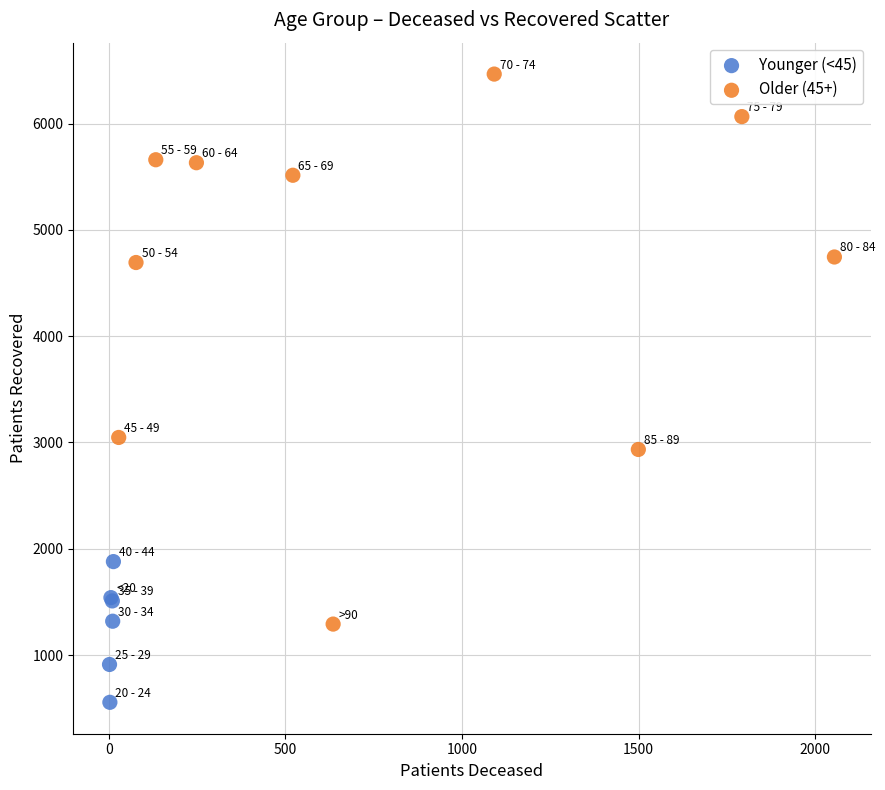

What are all the series names shown in the legend?

Younger (<45), Older (45+)